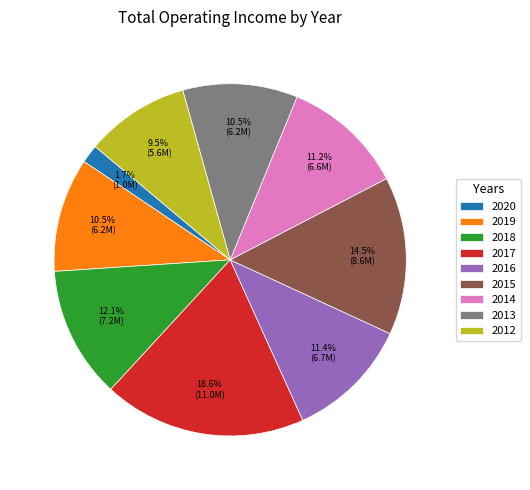

To the nearest percent, what portion does 2014 represent?

11%